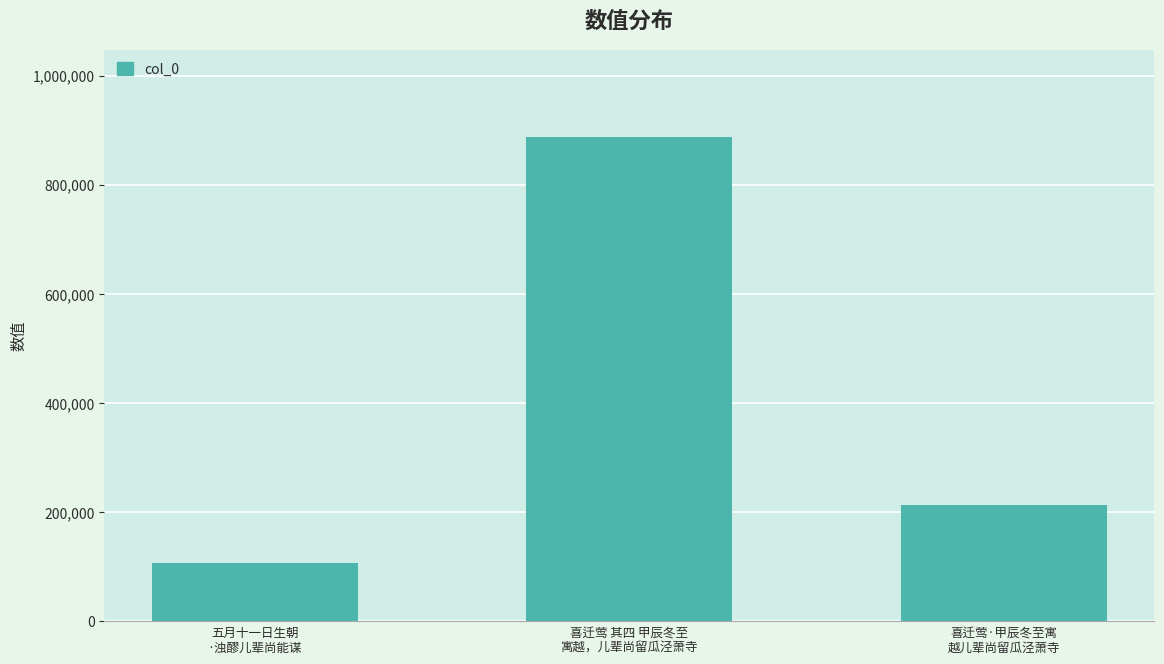

The chart shows a value of 51639 at 五月十一日生朝
·浊醪儿辈尚能谋. True or false?

False